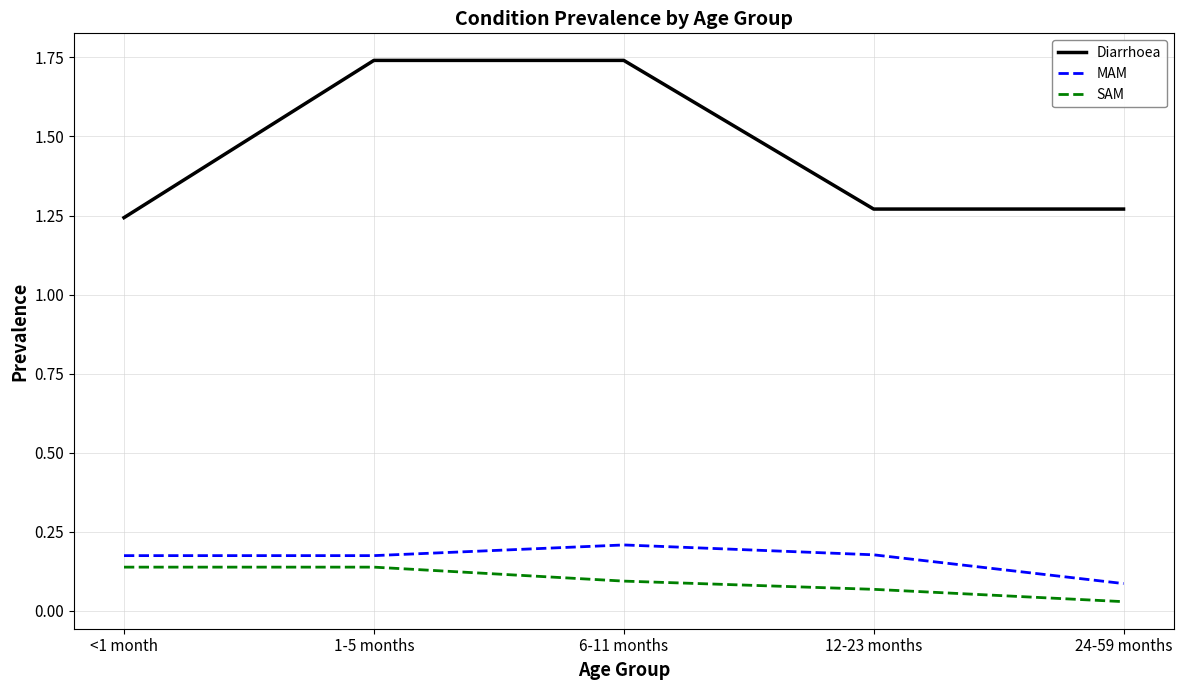

What position from the left is <1 month?

1